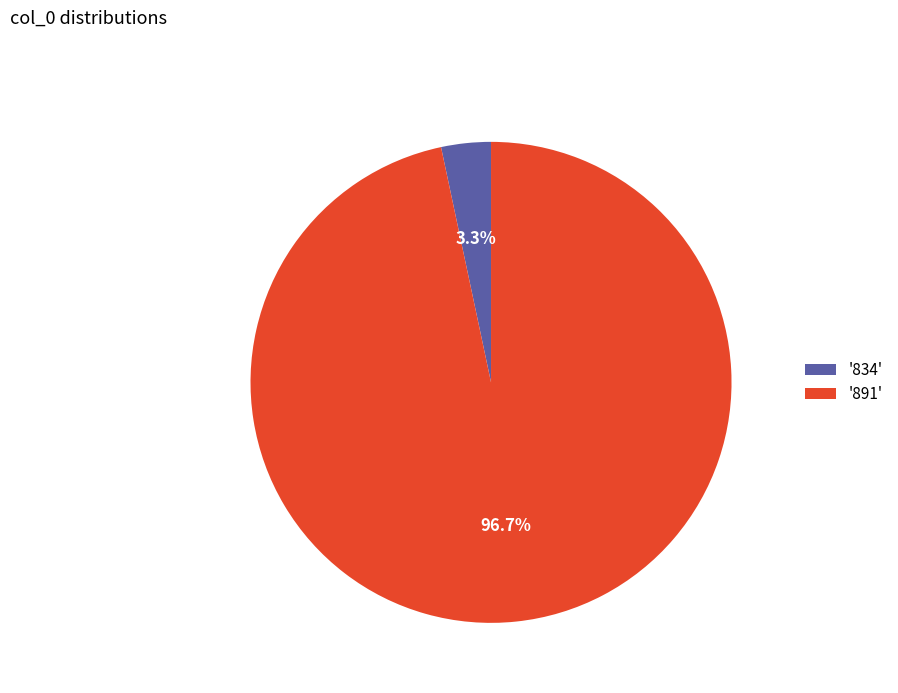

How many segments does this pie chart have?

2